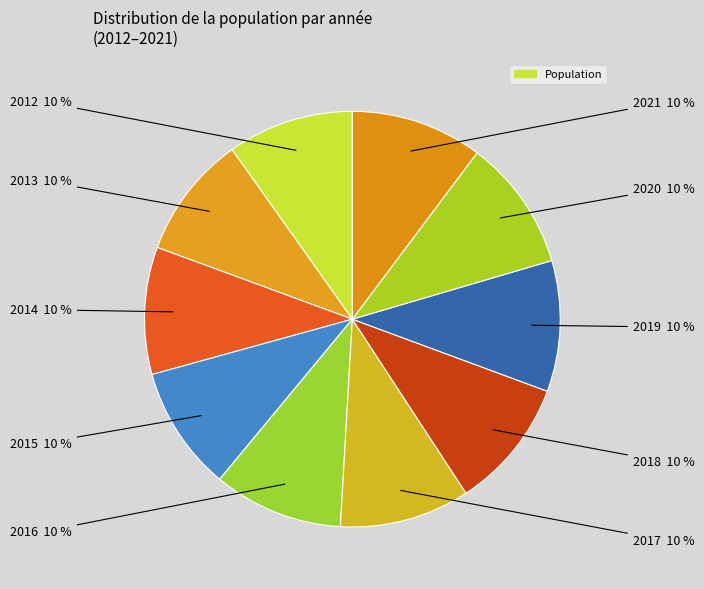

Which slice is the smallest?

2013